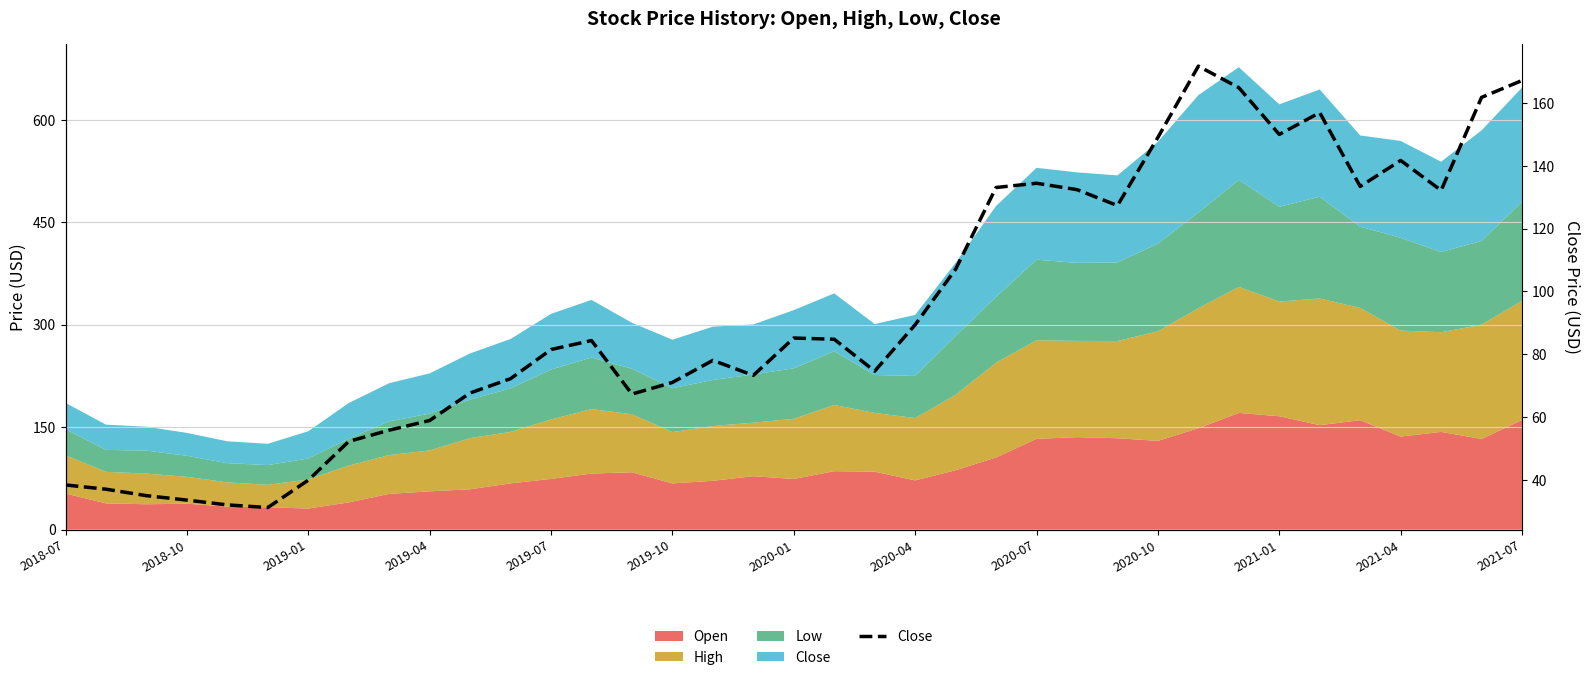

Reading right to left, extract all data points from this chart.

167.2	161.8	132.2	141.7	133.4	156.9	150.0	164.9	171.8	149.1	127.3	132.4	134.4	133.1	107.1	89.4	74.6	84.8	85.1	73.2	78.0	71.0	67.3	84.3	81.5	72.2	67.6	58.9	55.8	52.2	39.9	31.1	32.0	33.5	34.9	37.0	38.3